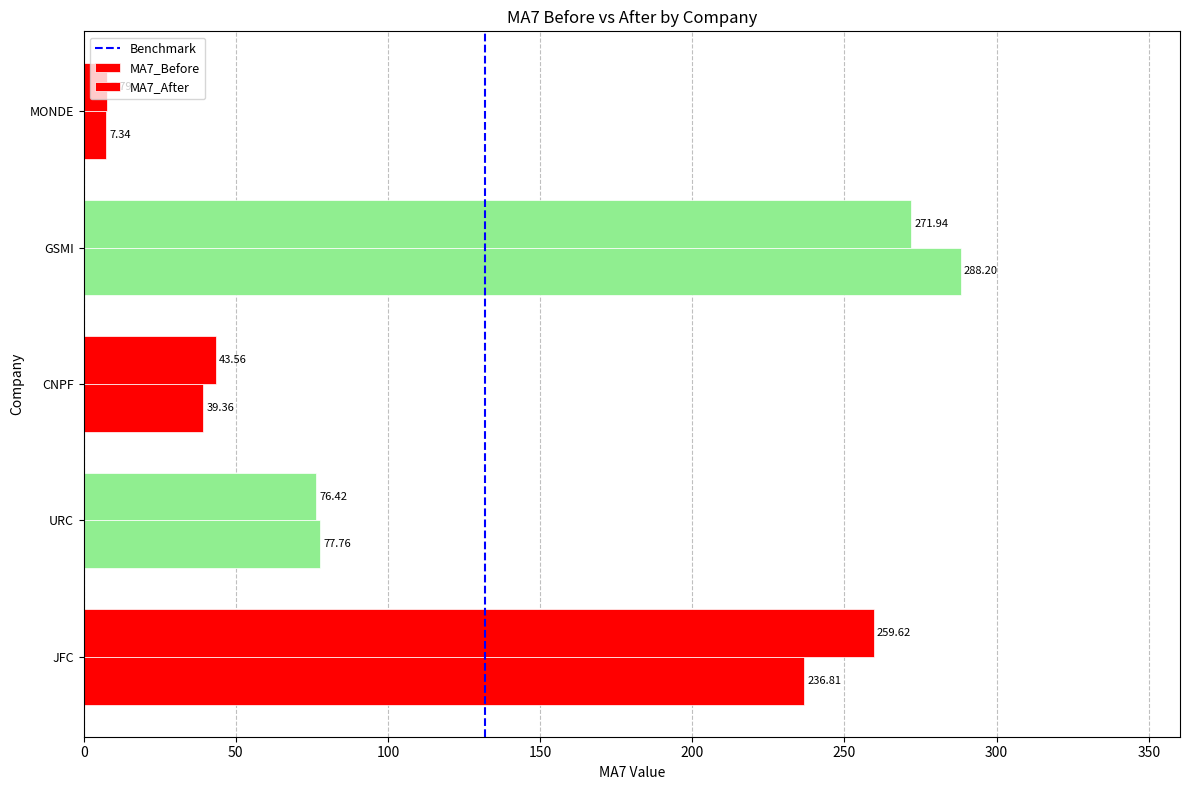

How many values in the MA7_Before series exceed 76?

3